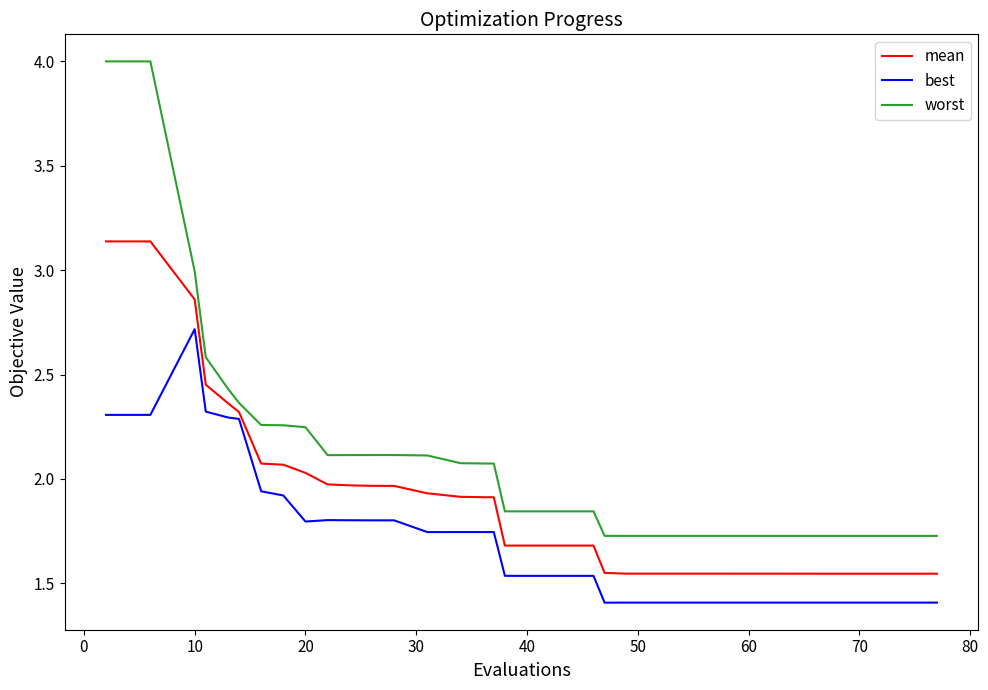

Rank the series by their maximum value, from lowest to highest.

best, mean, worst